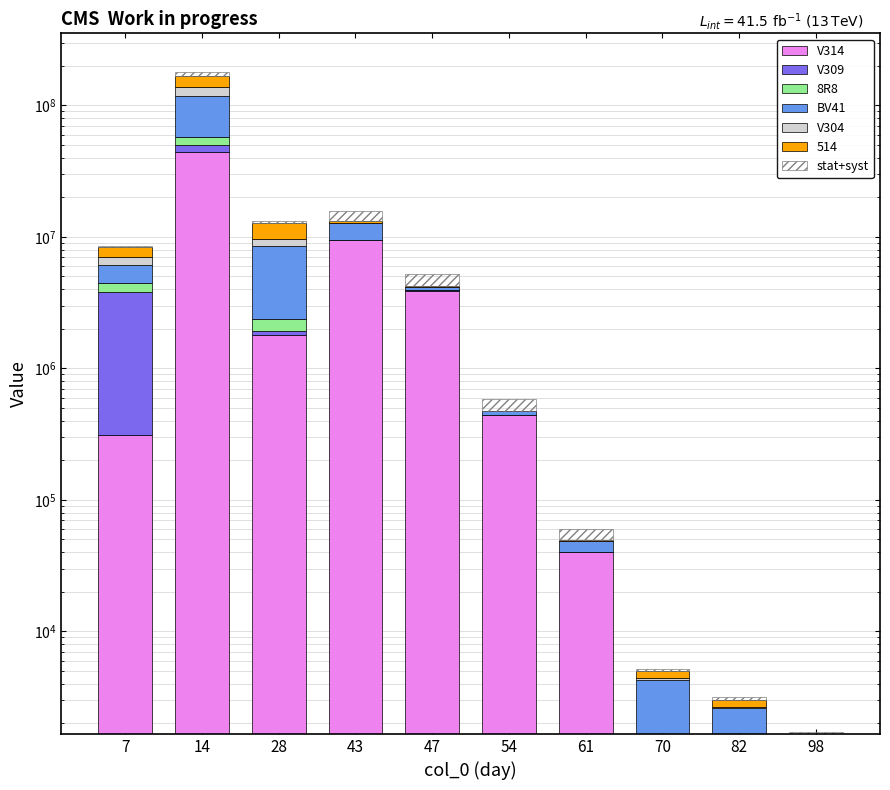

Where is V304 nearest to the value 10500032?

28